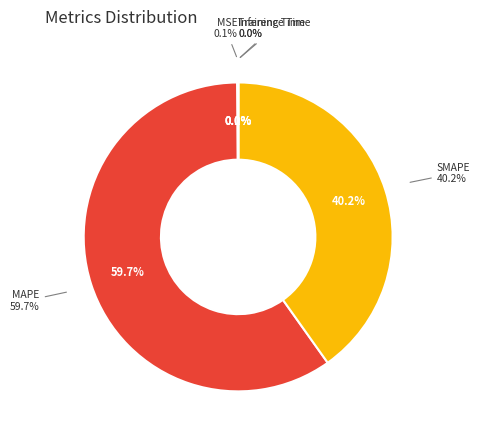

What percentage do SMAPE and Inference Time together represent?

40.2%